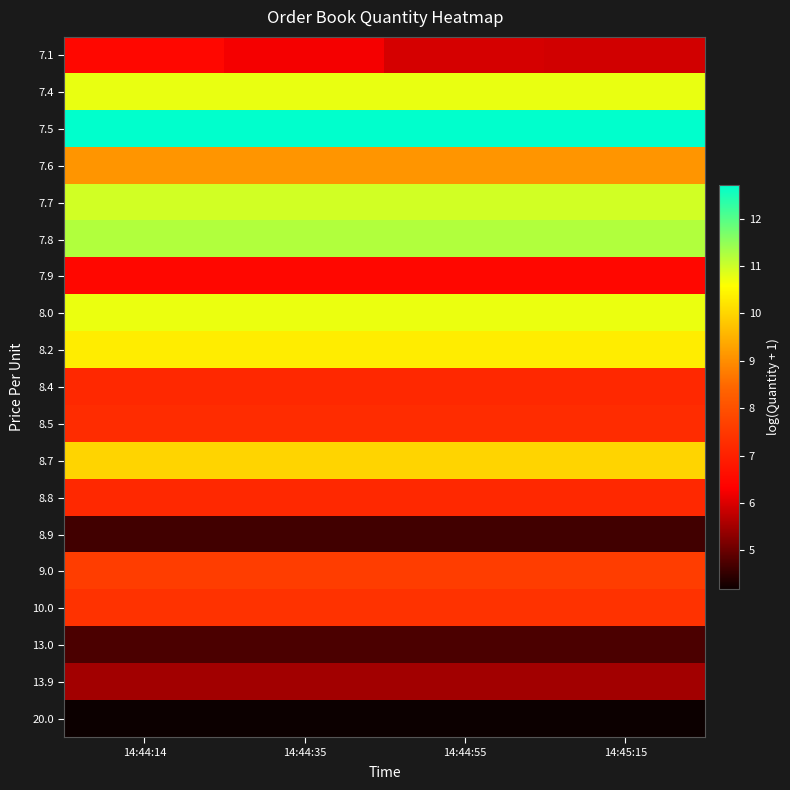

Which label corresponds to the largest value in the chart?

14:44:14